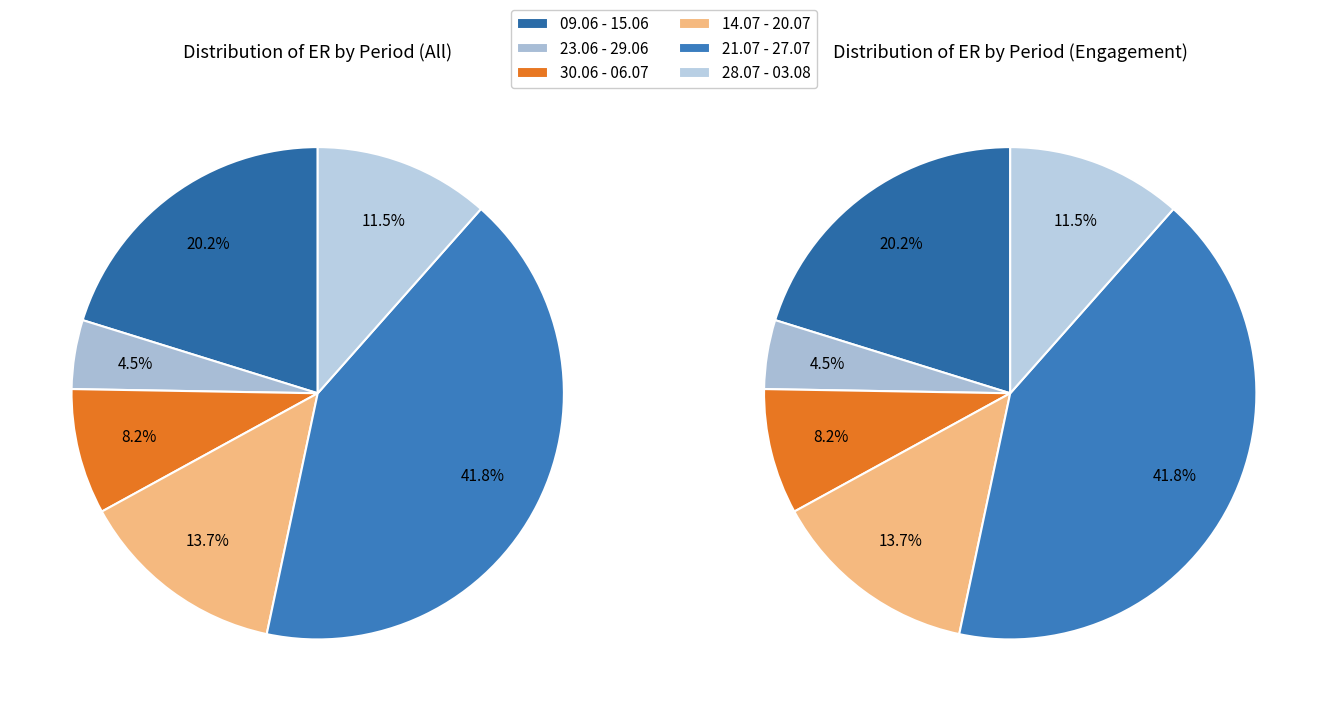

What is the largest slice in the pie chart?

21.07 - 27.07